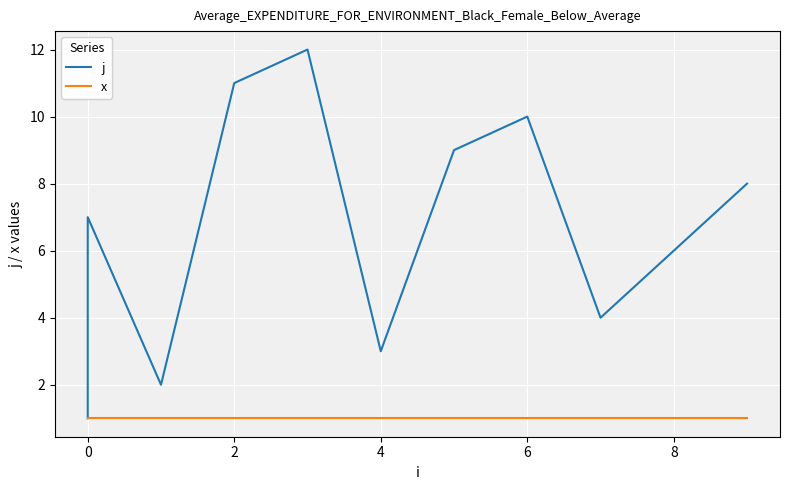

True or false: j and x cross at least once.

False